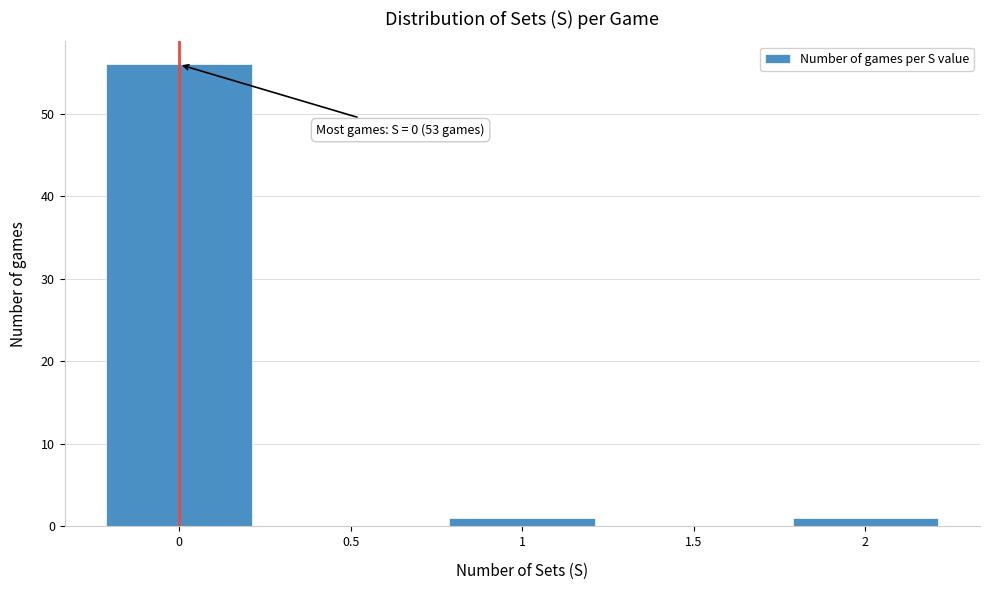

Reading right to left, transcribe all the data shown in this chart.

2=1	1.5=0	1=1	0.5=0	0=56